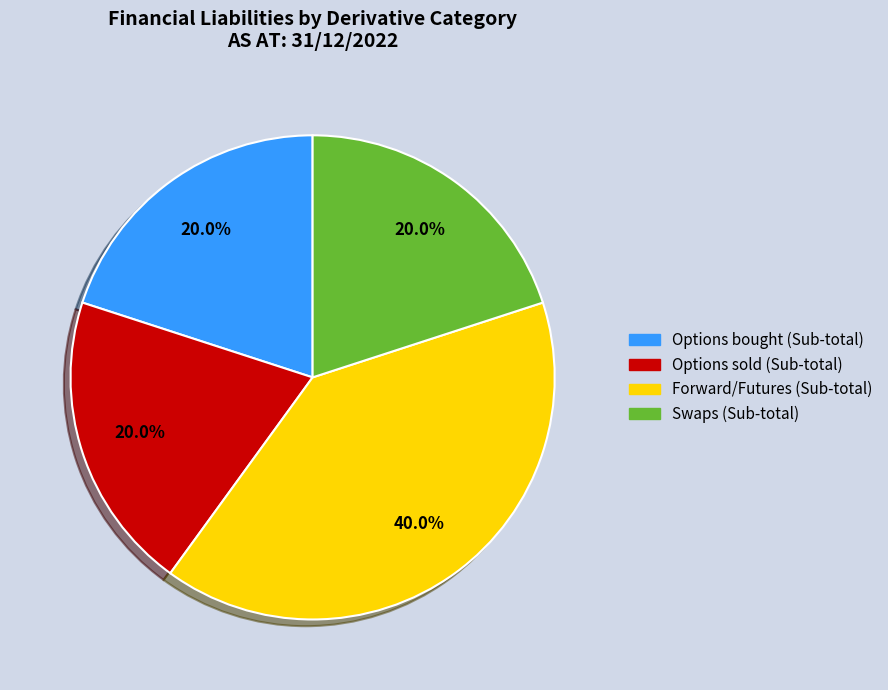

Which slice is the largest?

Forward/Futures (Sub-total)